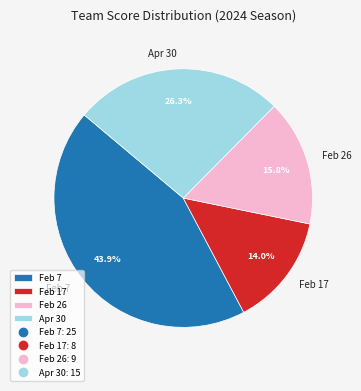

Count the number of slices in the pie.

4